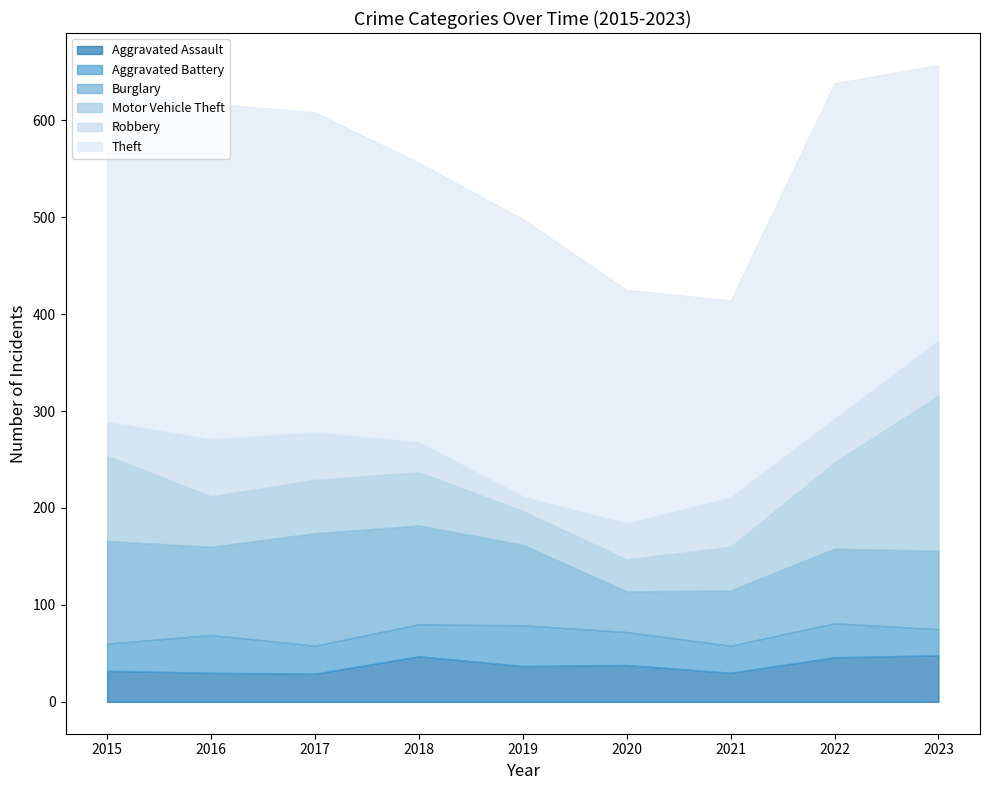

At 2017, list the series in order from largest to smallest.

Theft, Burglary, Motor Vehicle Theft, Robbery, Aggravated Assault, Aggravated Battery